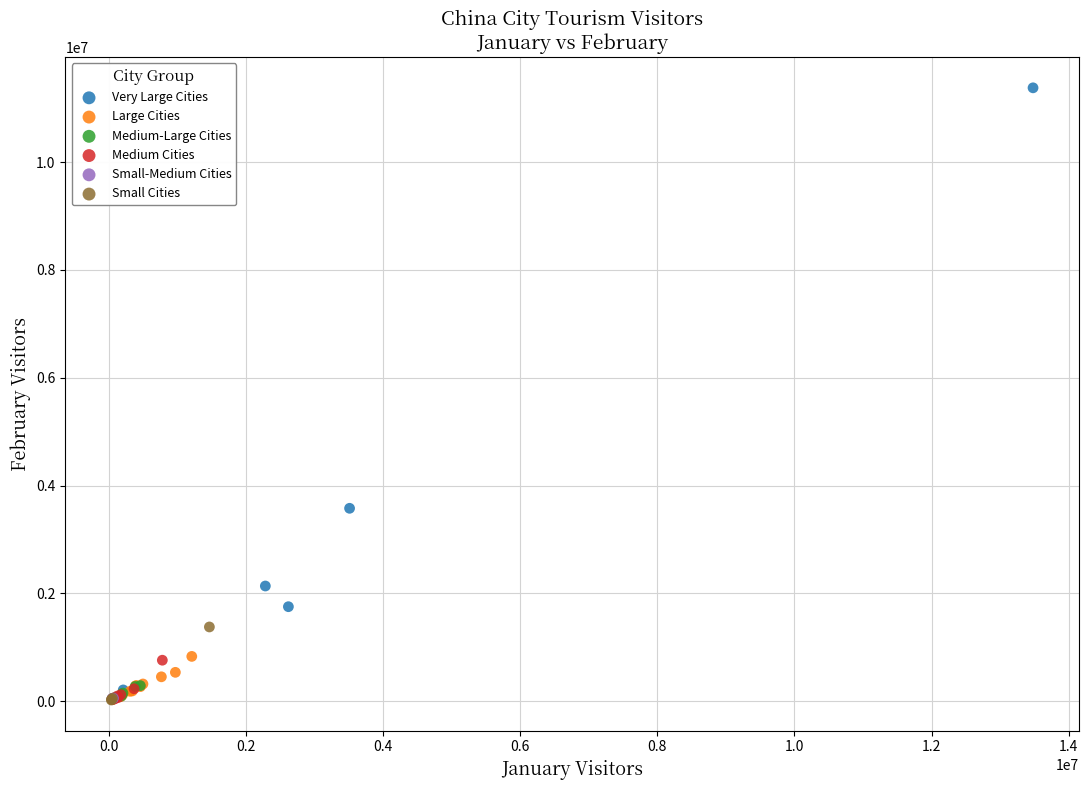

Which series has the widest spread of Y values?

Very Large Cities